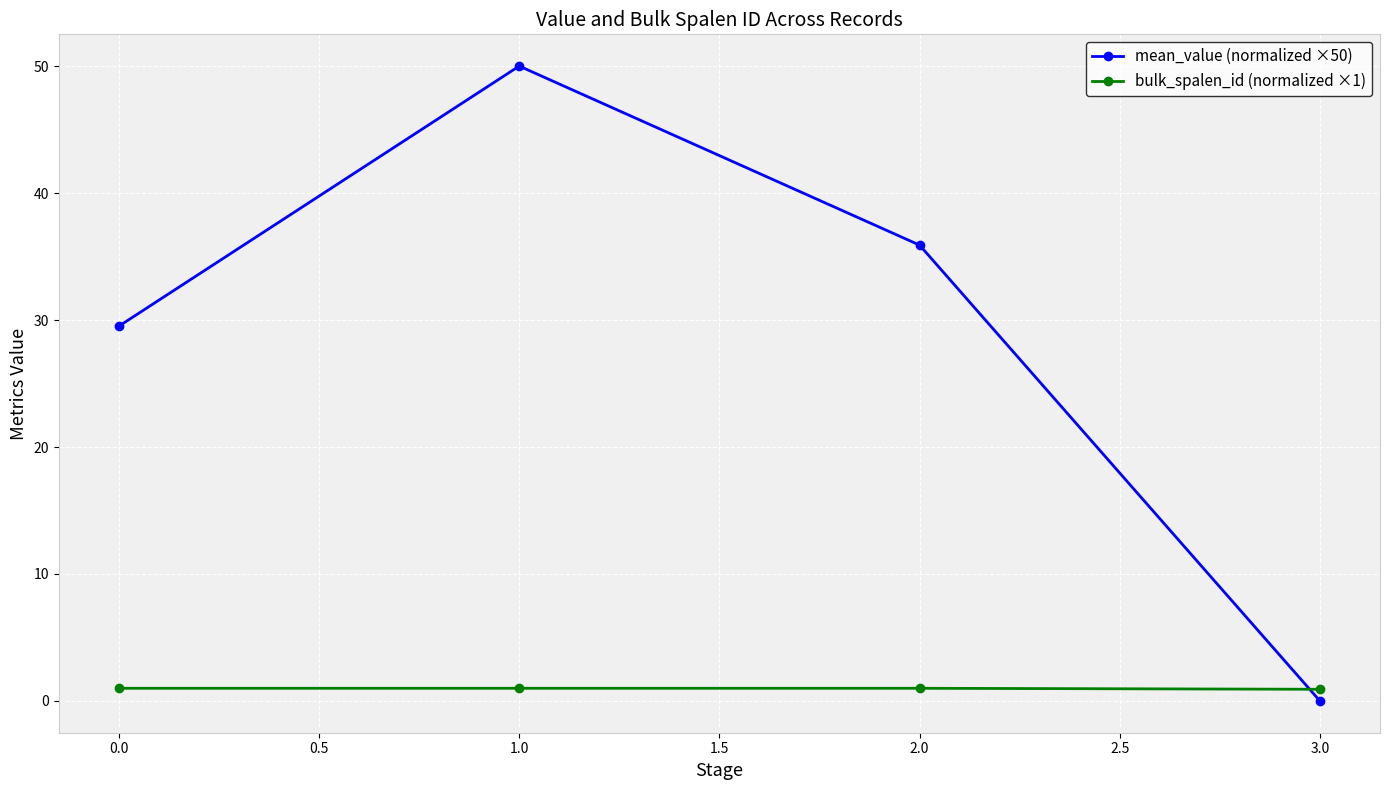

What is the difference between the second highest and minimum values in the mean_value (normalized ×50) series?

35.9